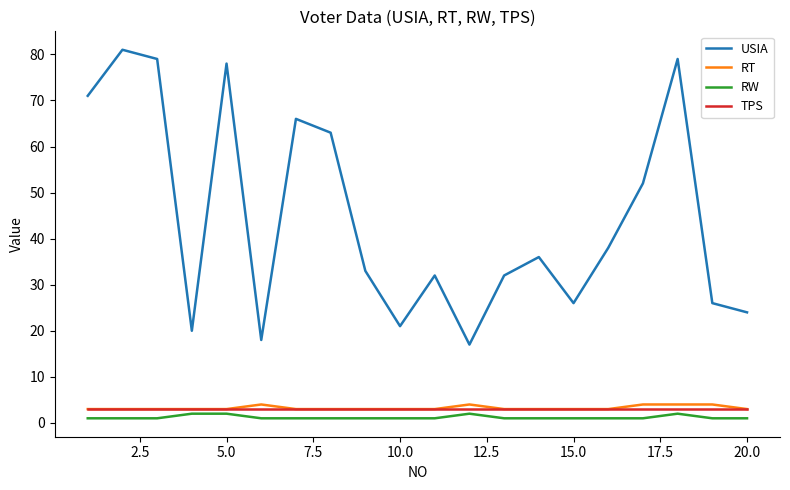

True or false: TPS and USIA cross at least once.

False